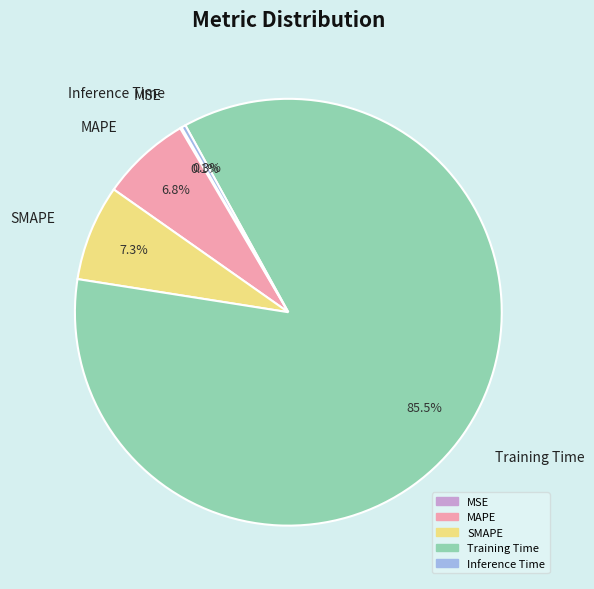

Which category has the biggest portion of the pie?

Training Time